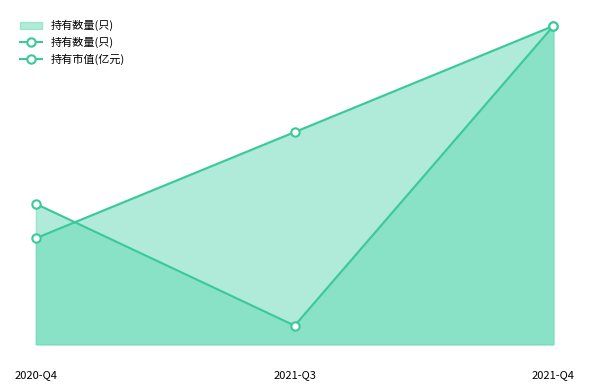

Which label corresponds to the smallest value in the chart?

2021-Q3